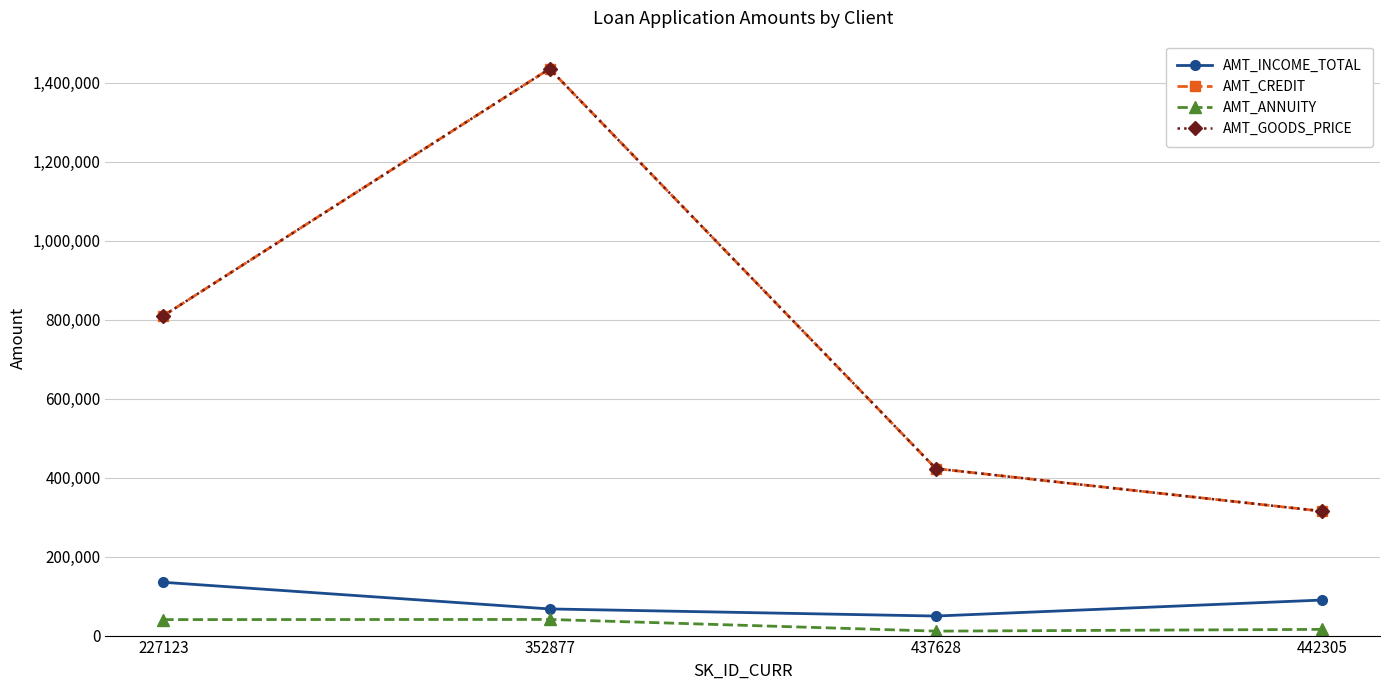

Rank the categories by AMT_INCOME_TOTAL value from lowest to highest.

437628, 352877, 442305, 227123